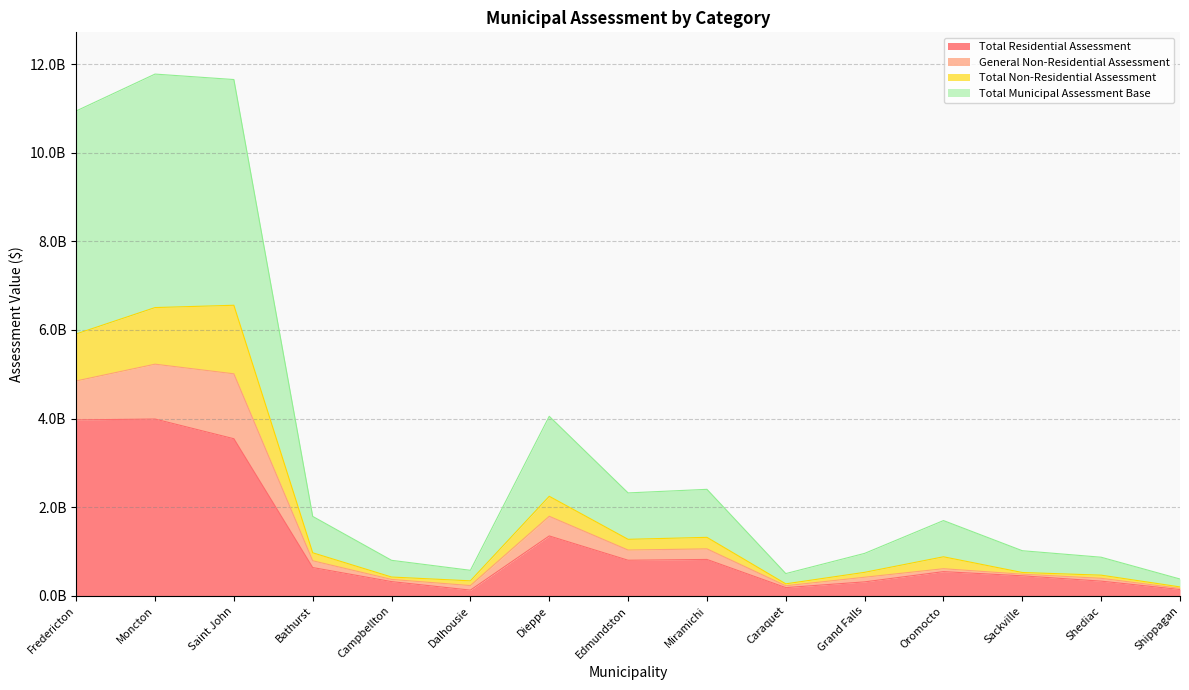

What is the difference between the maximum and minimum values in the Total Residential Assessment series?

3859917600